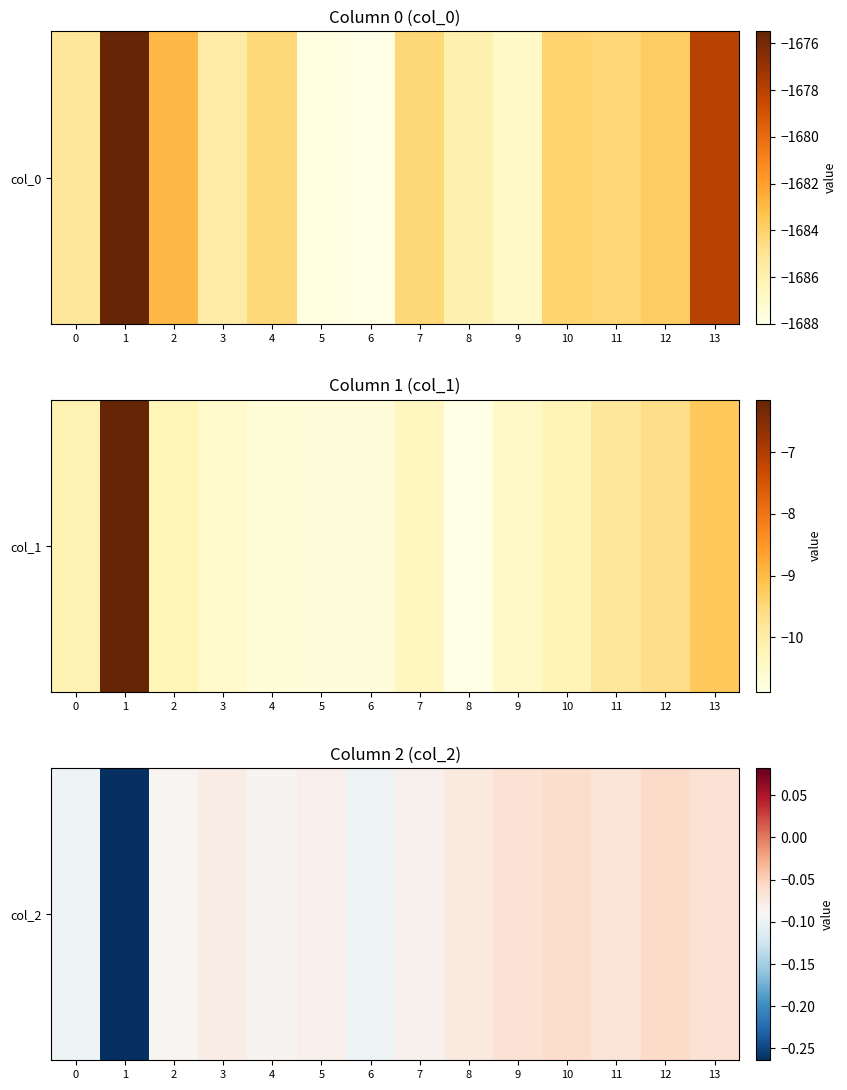

Which category has the highest value across all series?

12